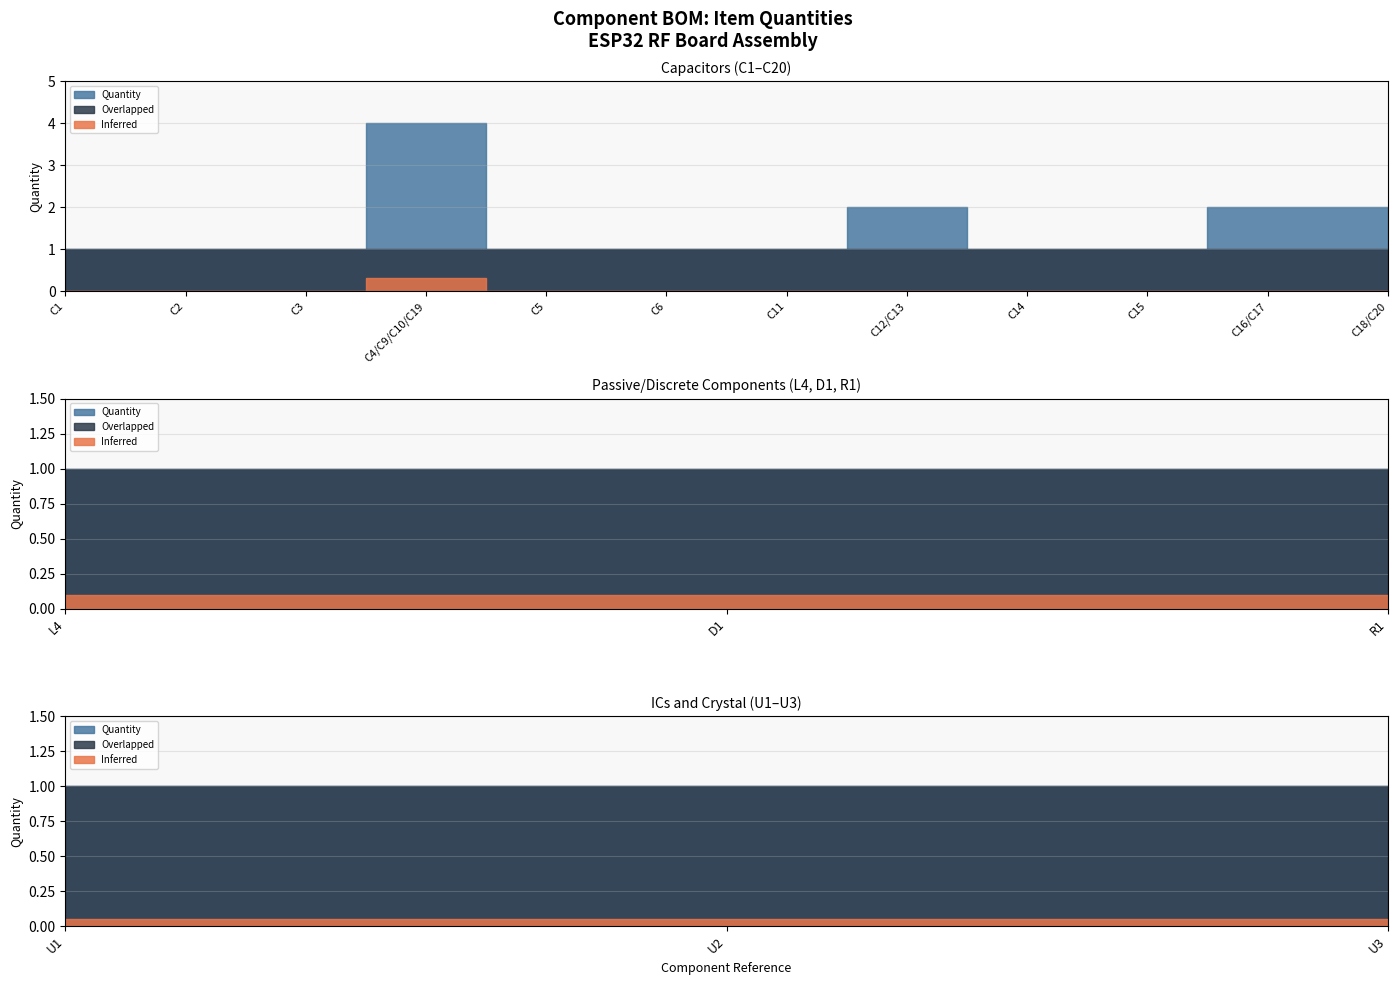

Which category has the lowest value across all series?

C1